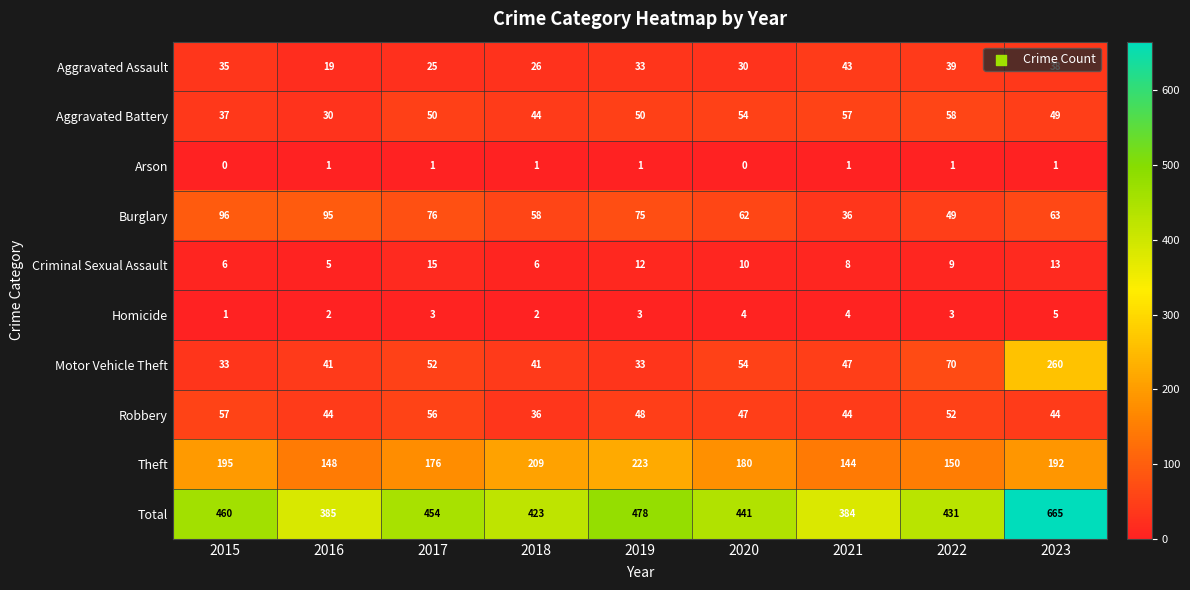

What is the sum of all Total values?

4121